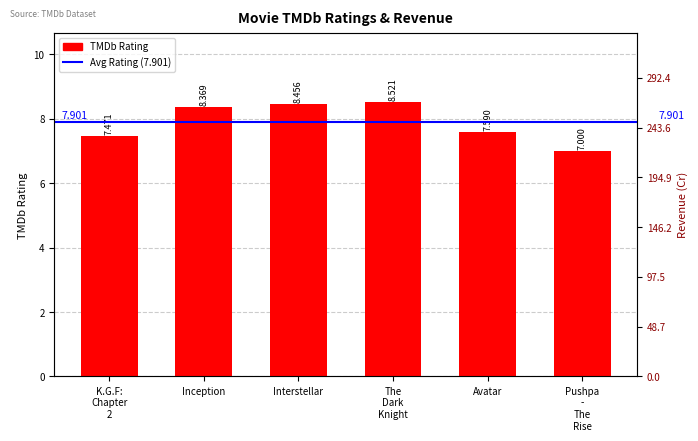

At which category does the chart reach its peak across all series?

The Dark Knight